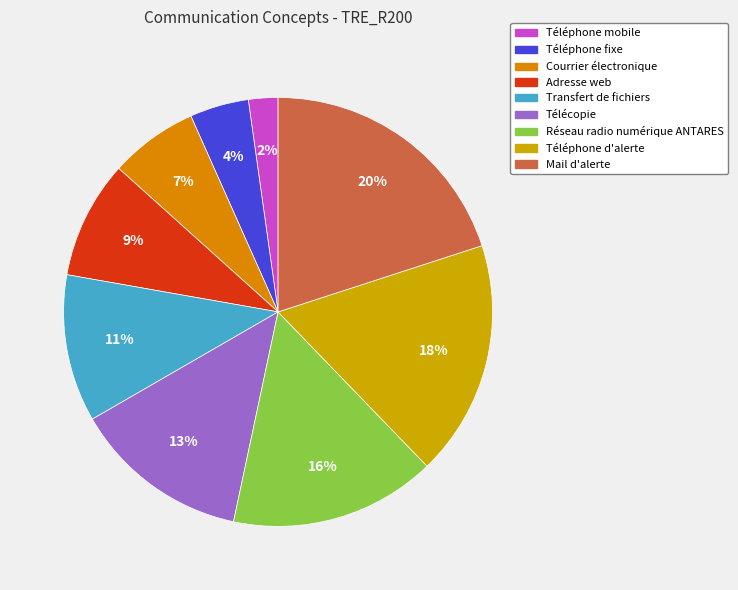

Does Courrier électronique represent more than half of the total?

No